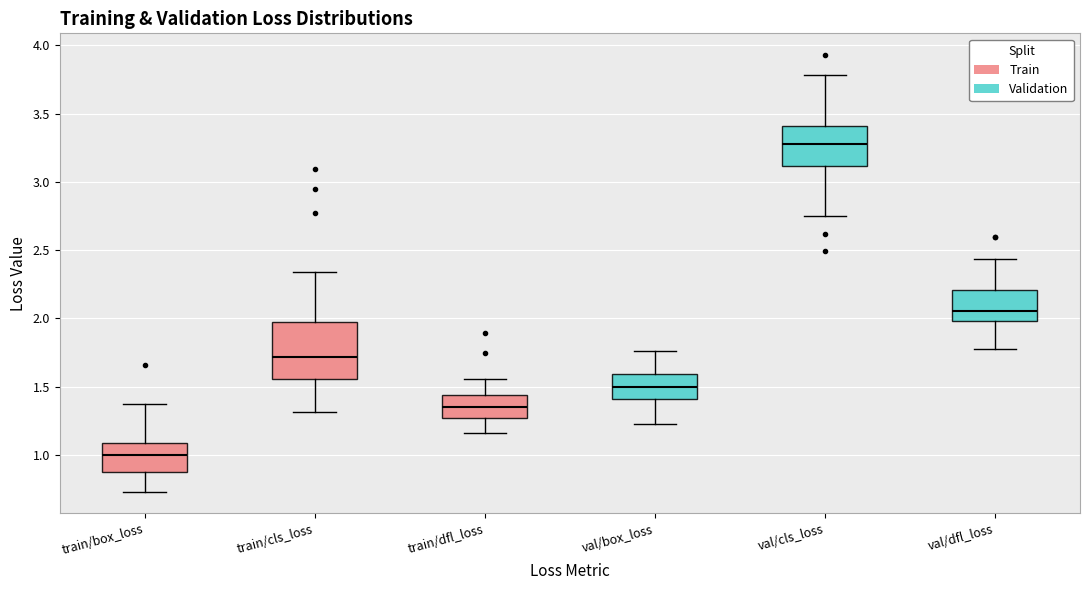

Reading left to right, read every box against the y-axis: the position of its median line, the range the box covers, and the ends of its whiskers. The values are not printed on the chart, so give them approximately, as read against the axis.

train/box_loss: median 1.00, box 0.85 to 1.10, whiskers 0.75 to 1.35
train/cls_loss: median 1.70, box 1.55 to 2.00, whiskers 1.30 to 2.35
train/dfl_loss: median 1.35, box 1.25 to 1.45, whiskers 1.15 to 1.55
val/box_loss: median 1.50, box 1.40 to 1.60, whiskers 1.25 to 1.75
val/cls_loss: median 3.30, box 3.10 to 3.40, whiskers 2.75 to 3.80
val/dfl_loss: median 2.05, box 2.00 to 2.20, whiskers 1.75 to 2.45